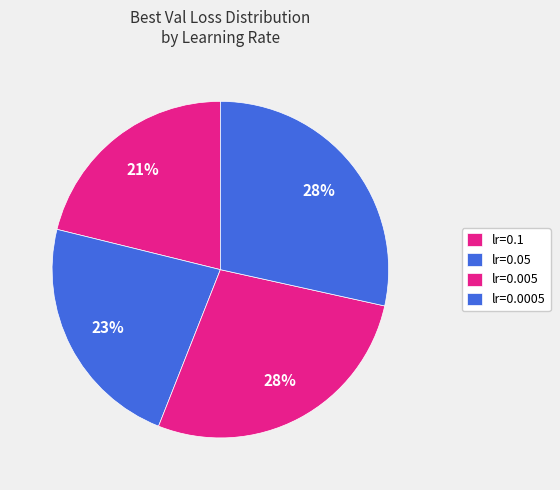

To the nearest percent, what is the difference between the largest and smallest slice percentages?

7%